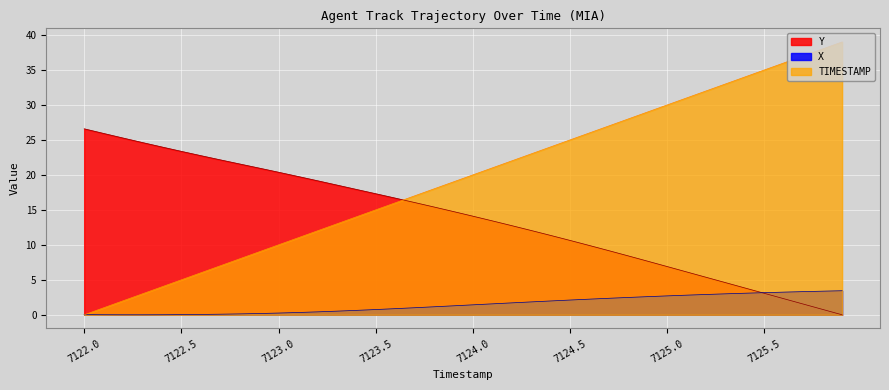

How many lines are shown in the chart?

3